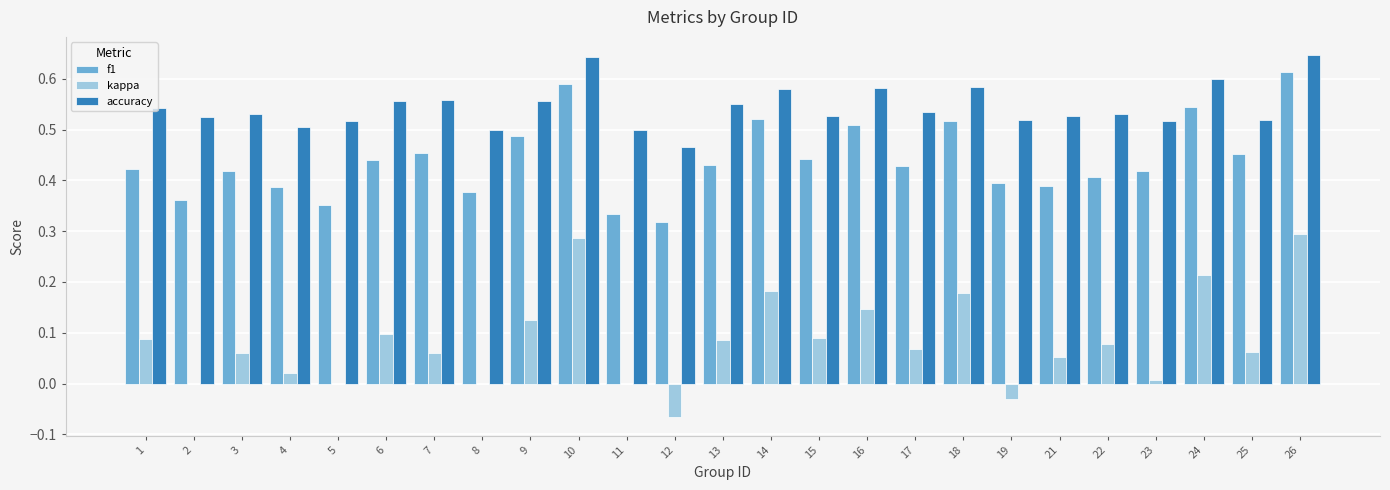

What is the total value across all series at 1?

1.1